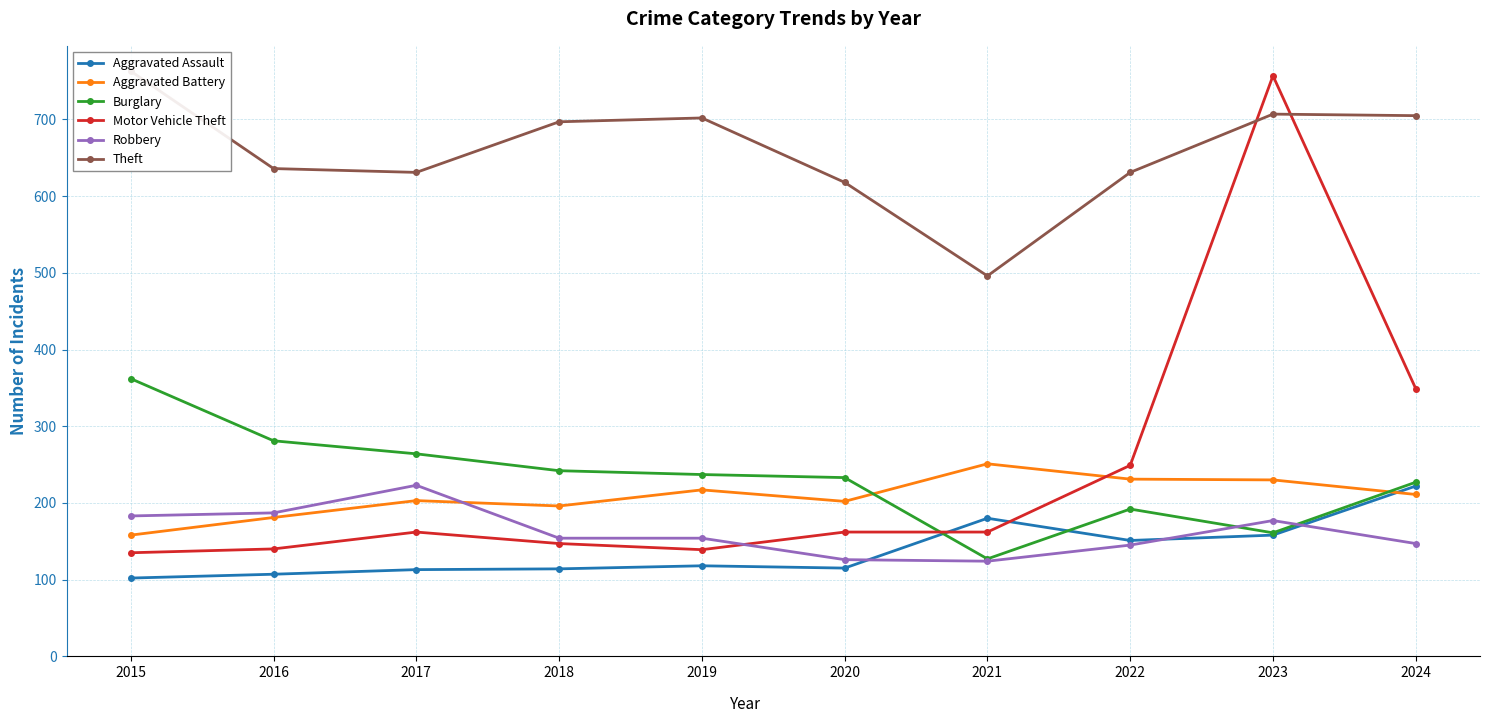

How many interior local peaks does the Aggravated Battery series have?

3